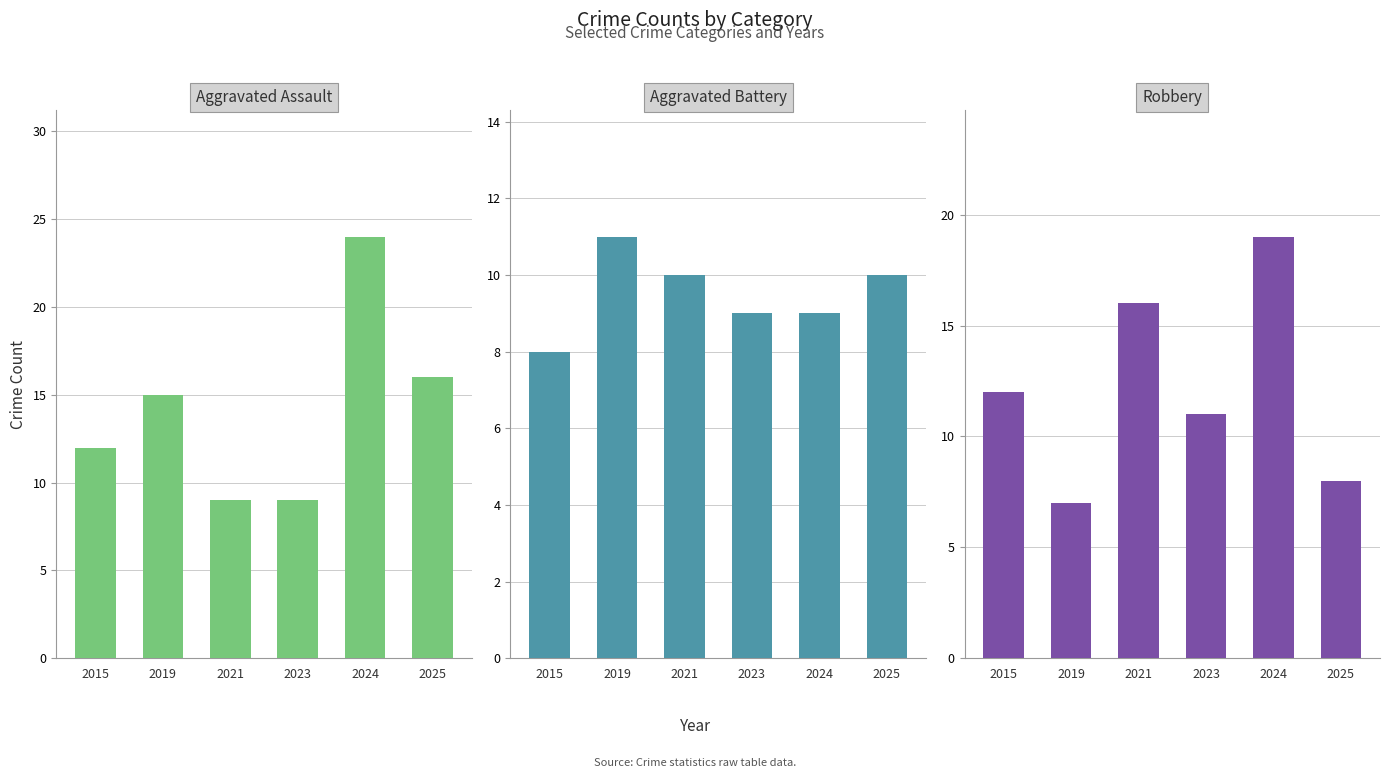

Rank the categories by Robbery value from highest to lowest.

2024, 2021, 2015, 2023, 2025, 2019